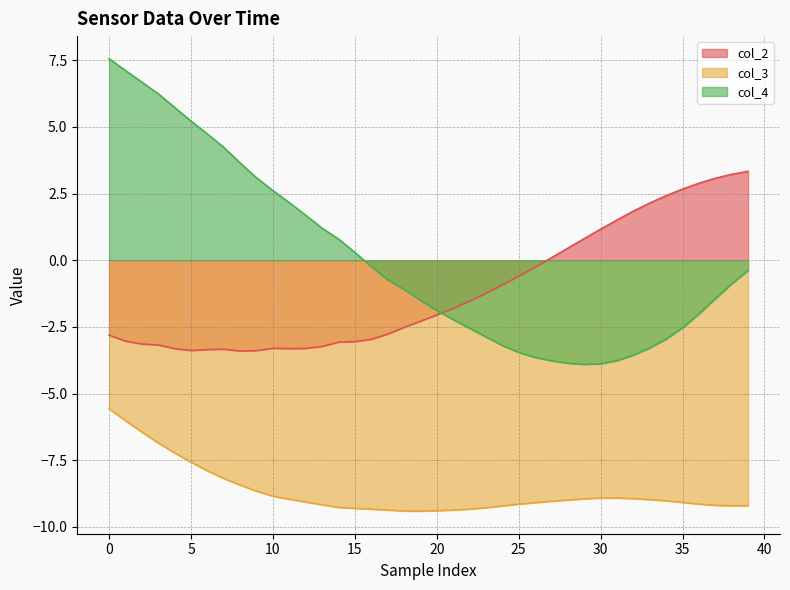

True or false: col_3 and col_2 intersect in this chart.

False